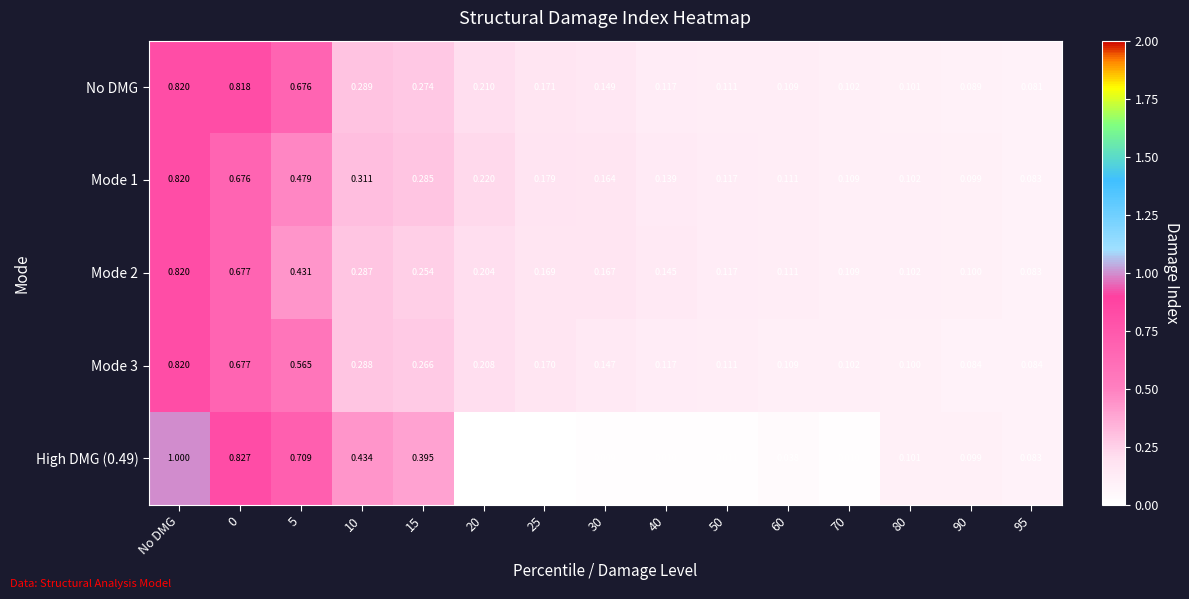

Which category has the highest value across all series?

No DMG